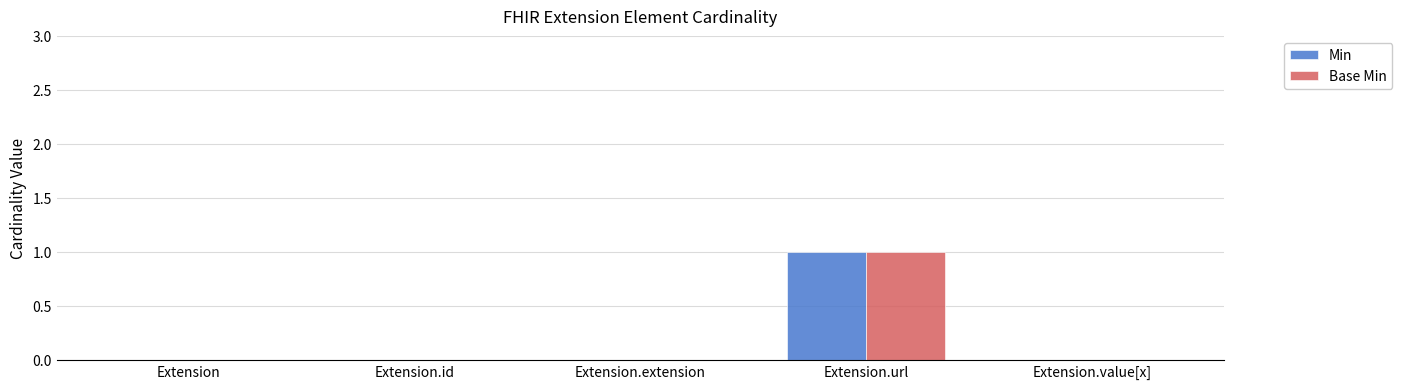

The value of Min at Extension.value[x] is 1. True or false?

False